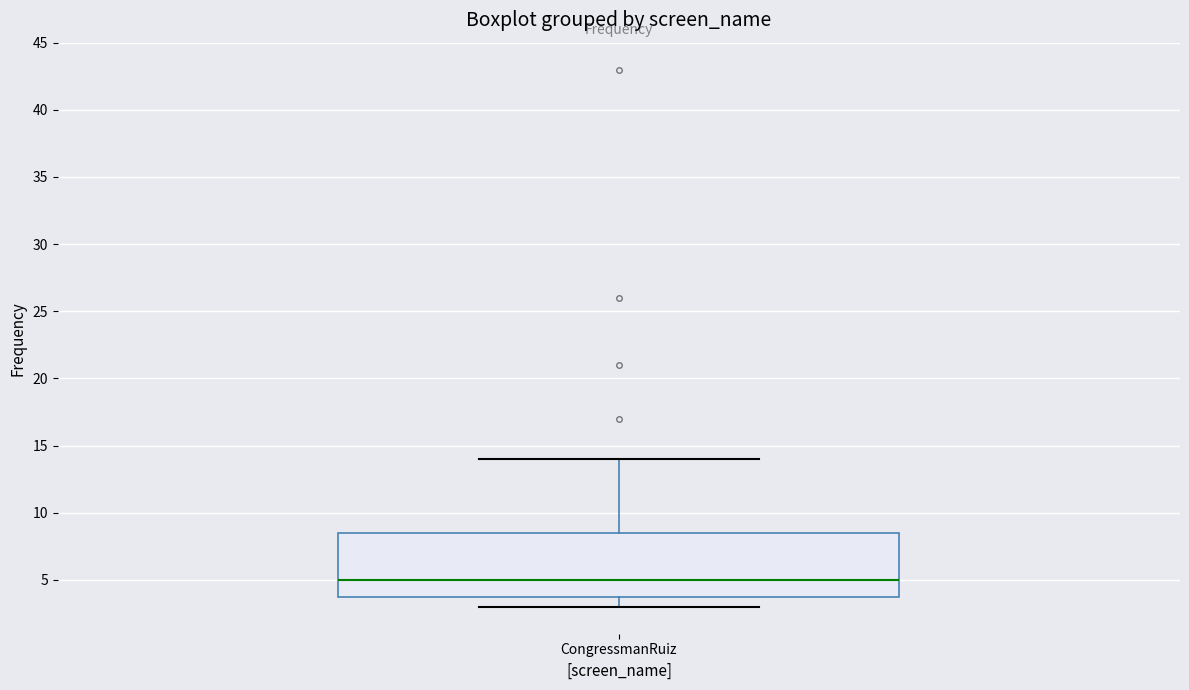

Where does the lower whisker of the box for CongressmanRuiz end on the y-axis? The values are not printed on the chart, so give them approximately, as read against the axis.

3.0